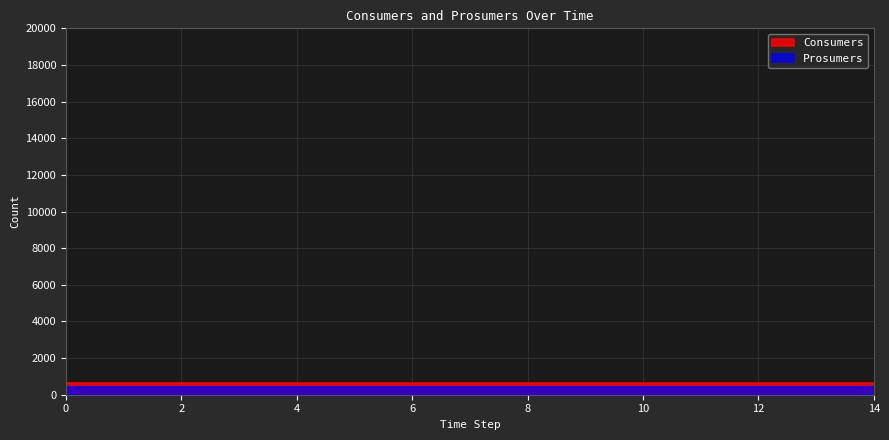

True or false: Prosumers and Consumers cross at least once.

False